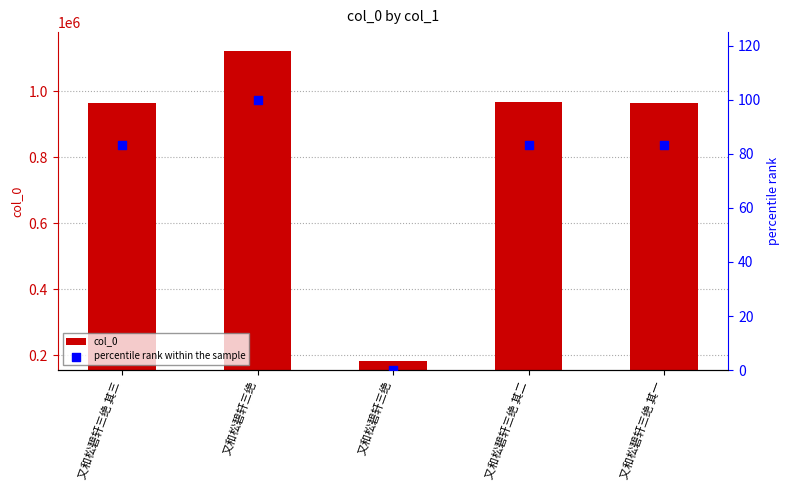

What are all the series names shown in the legend?

col_0, percentile rank within the sample